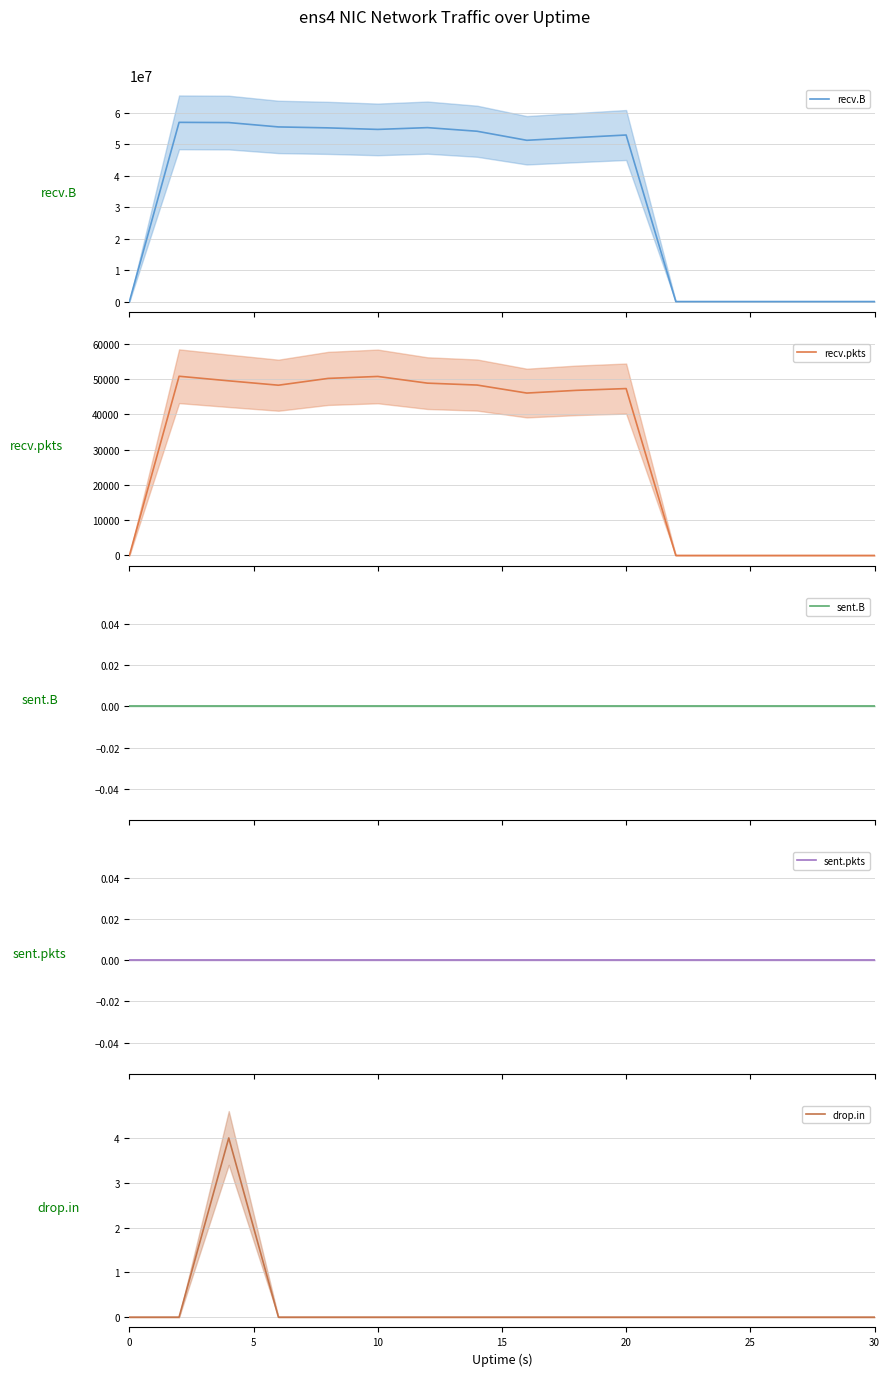

True or false: drop.in and recv.pkts cross at least once.

False